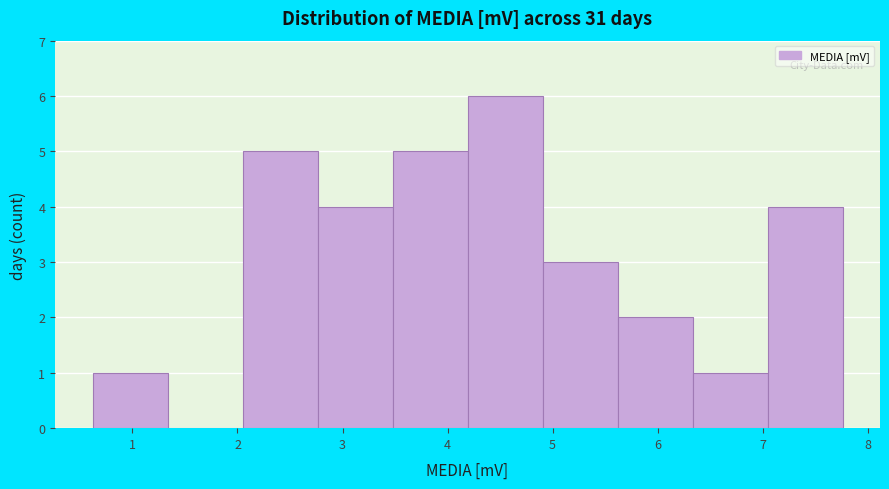

Reading left to right, transcribe this chart: for each bar, give the range it covers on the x-axis and its height. Neither the bar edges nor the heights are printed on the chart, so give them approximately, as read against the axes.

0.6 to 1.3: 1
1.3 to 2.0: 0
2.0 to 2.8: 5
2.8 to 3.5: 4
3.5 to 4.2: 5
4.2 to 4.9: 6
4.9 to 5.6: 3
5.6 to 6.3: 2
6.3 to 7.0: 1
7.0 to 7.8: 4